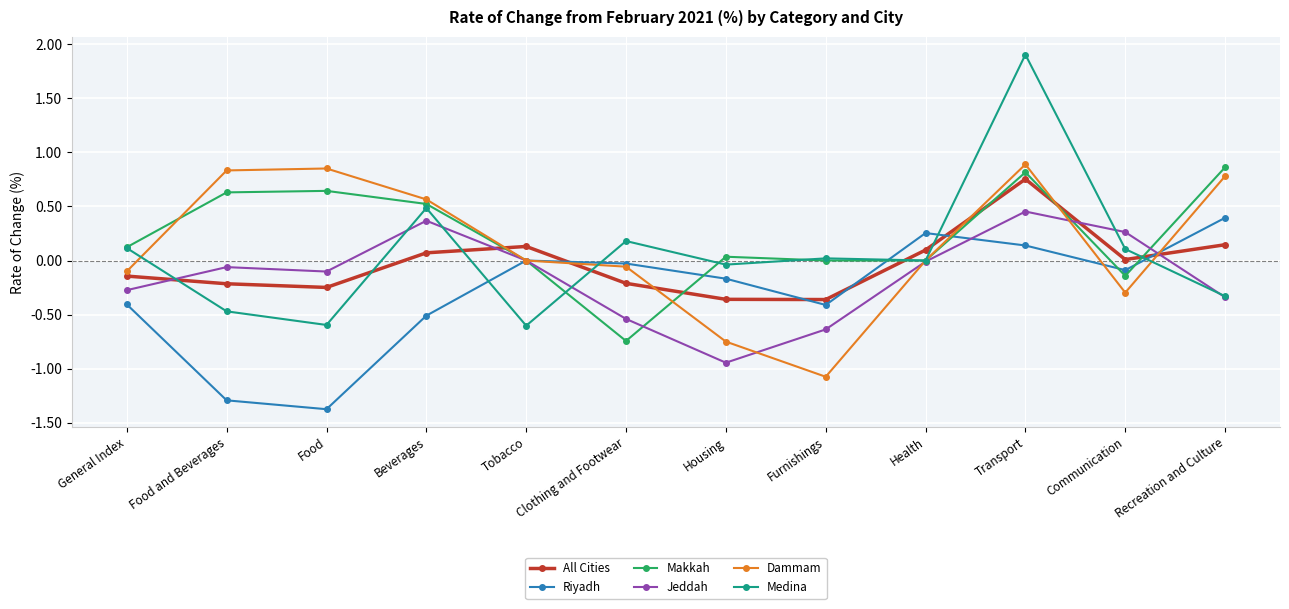

What is the label of the 4th point from the right?

Health